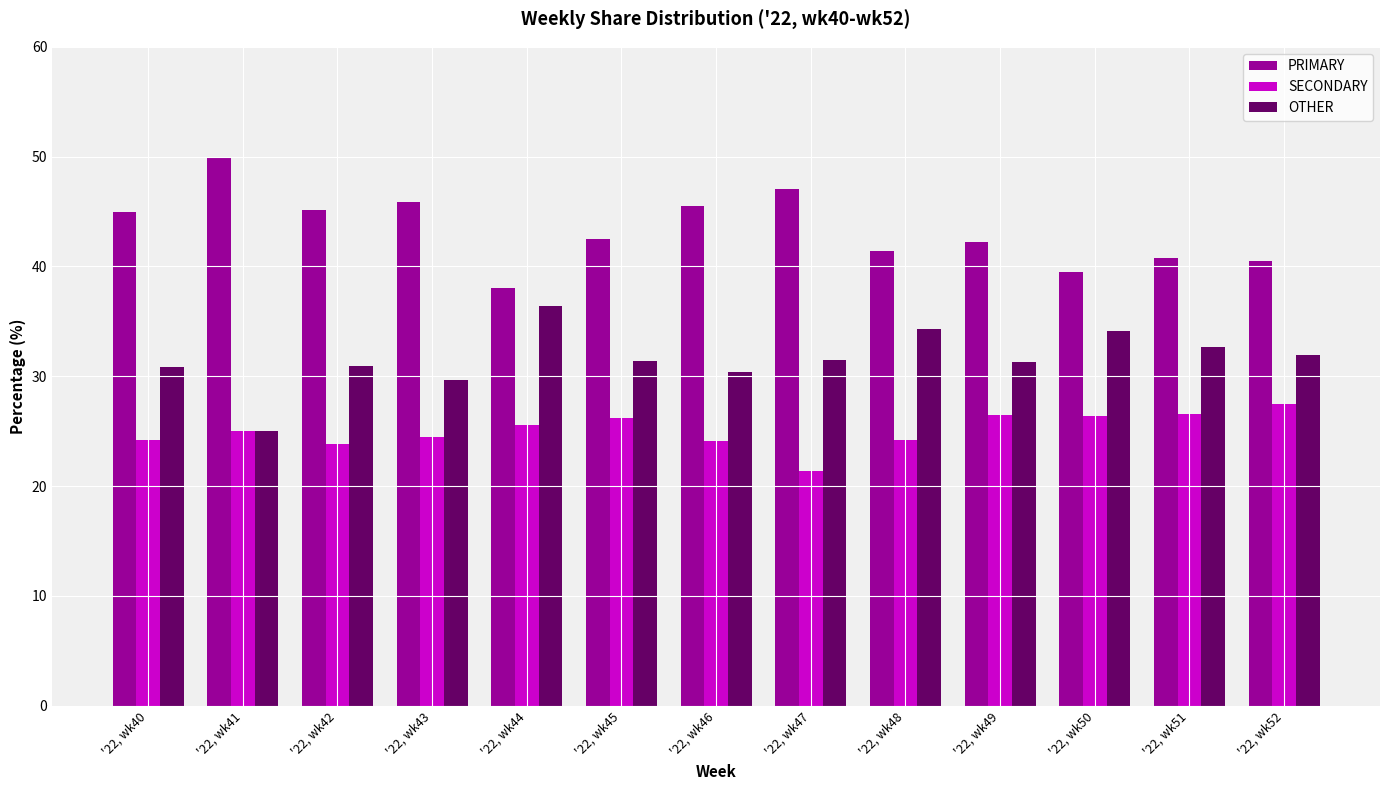

What is the sum of all OTHER values?

410.6